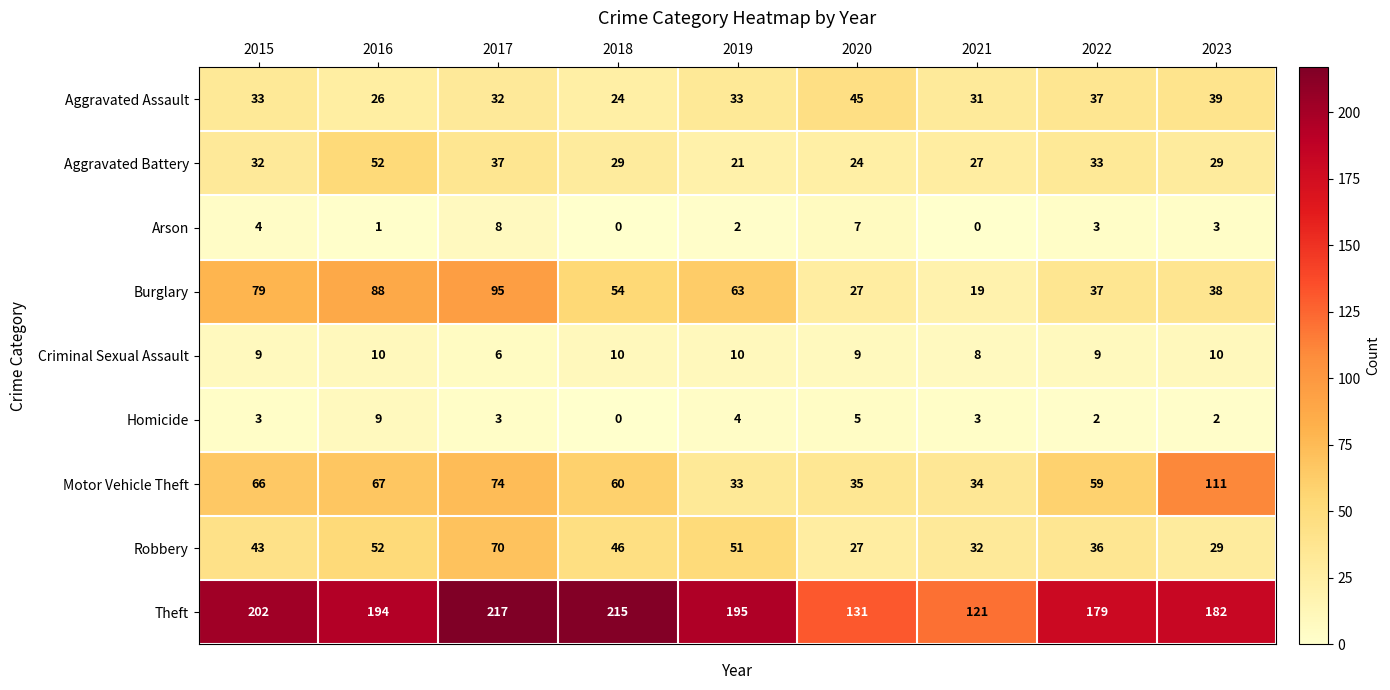

What is the sum of the Theft values at 2020 and 2019?

326